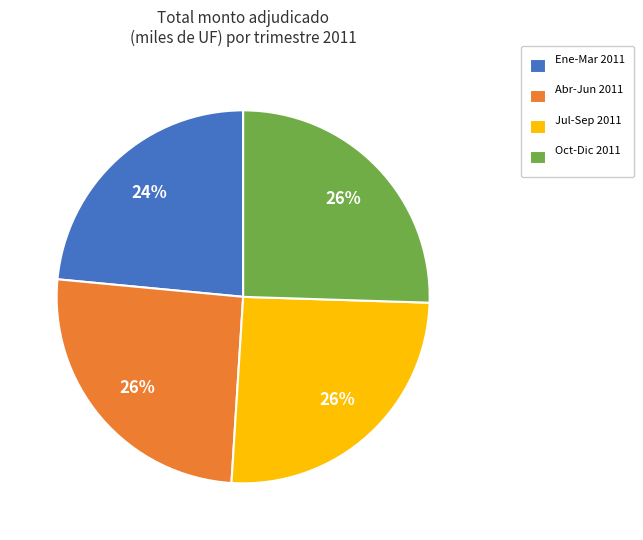

Between Abr-Jun 2011 and Ene-Mar 2011, which is larger?

Abr-Jun 2011